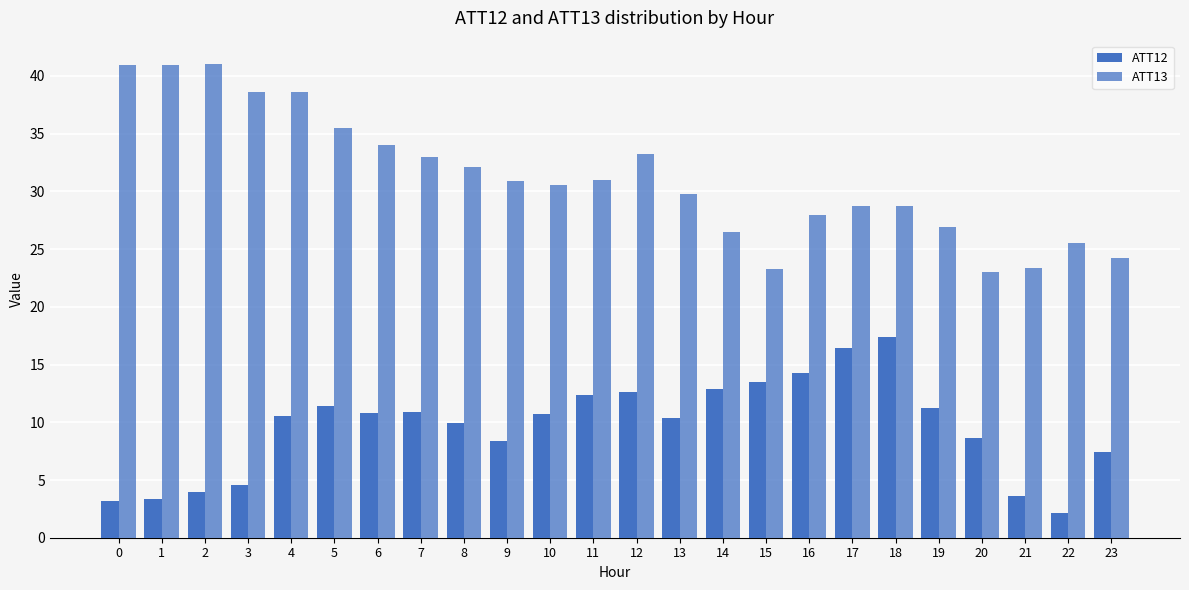

Are the bars grouped side by side (vs. stacked)?

Yes